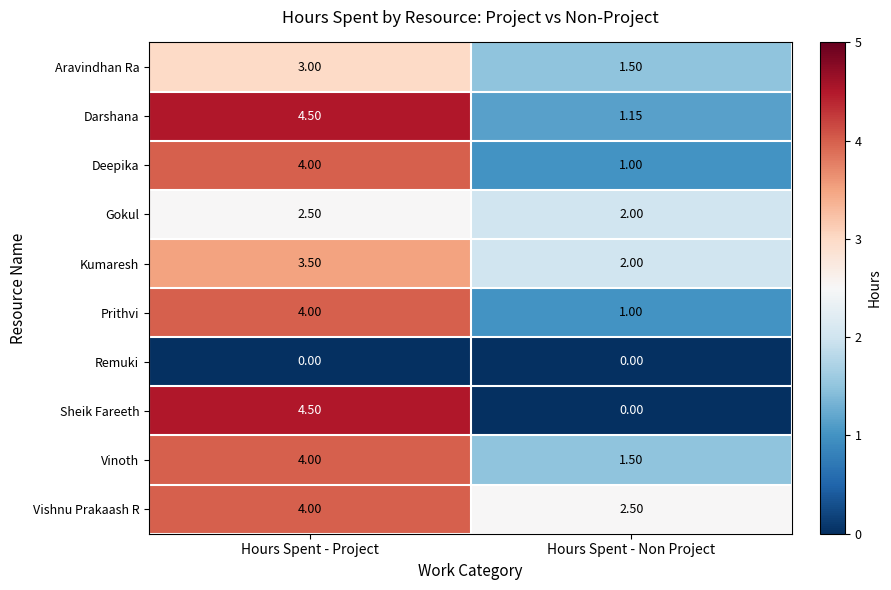

Where is Vinoth nearest to the value 2?

Hours Spent - Non Project